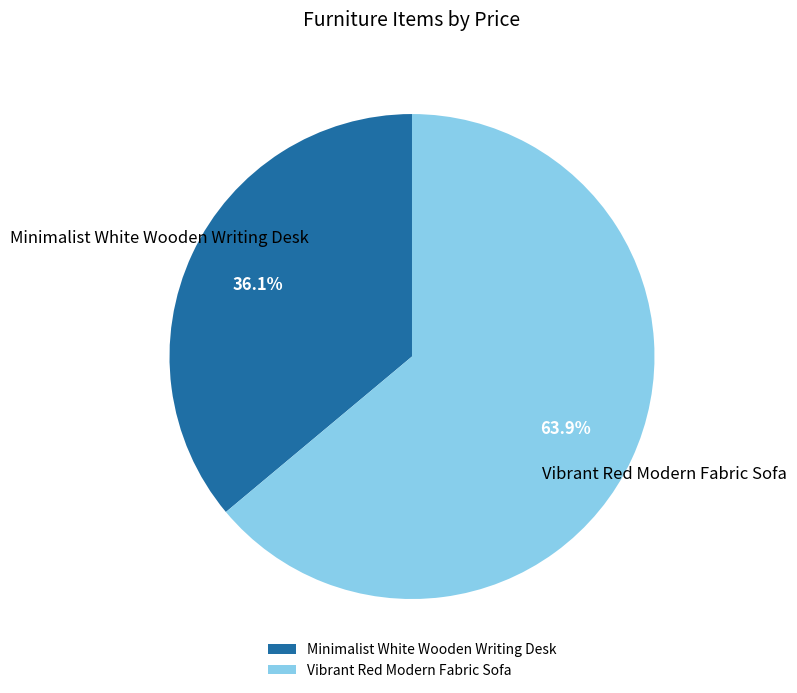

Is it true that Minimalist White Wooden Writing Desk is 48% of the pie?

False